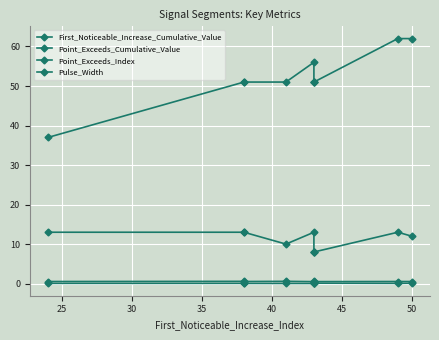

True or false: Pulse_Width has more than 2 points higher than both neighbors.

False